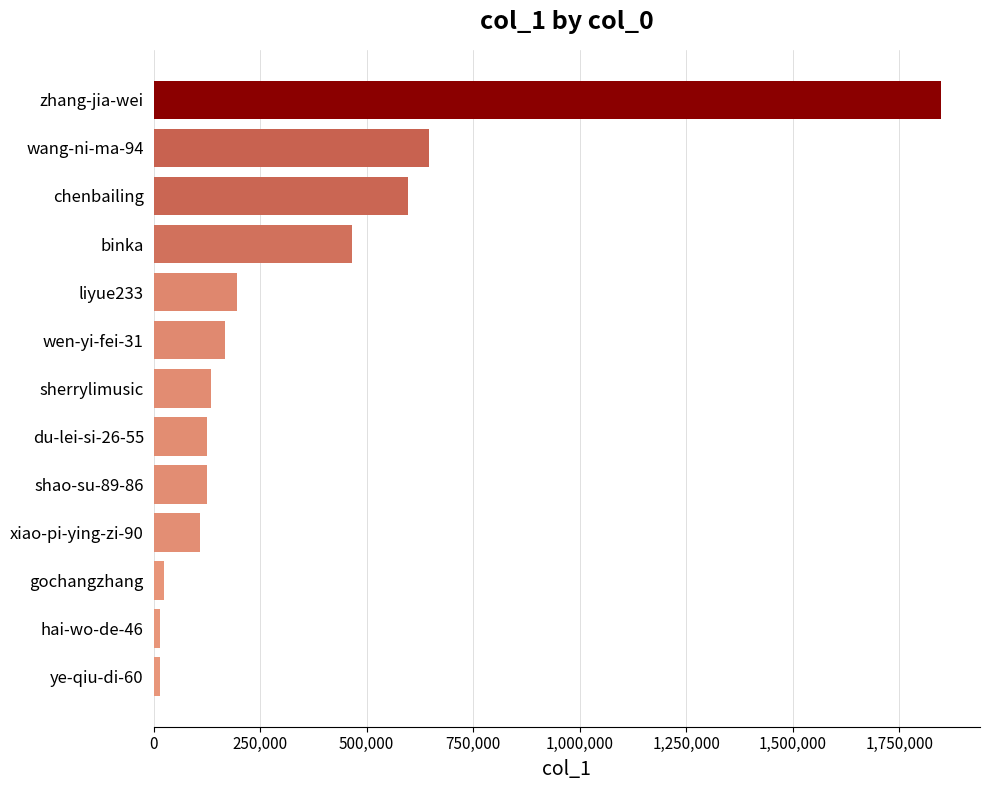

Is it true that the value at wen-yi-fei-31 is 44613?

False